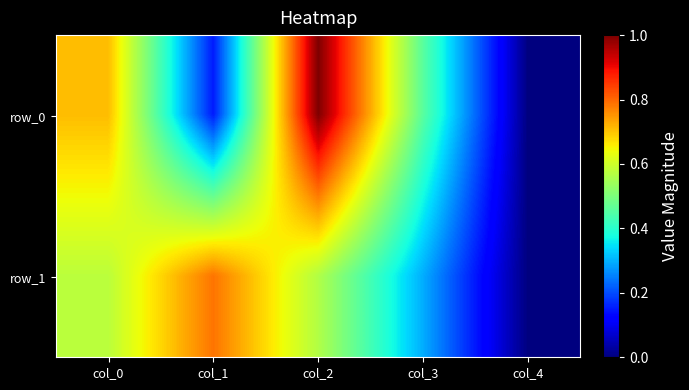

Is the value of row_0 at col_3 greater than the value of row_1 at col_4?

Yes